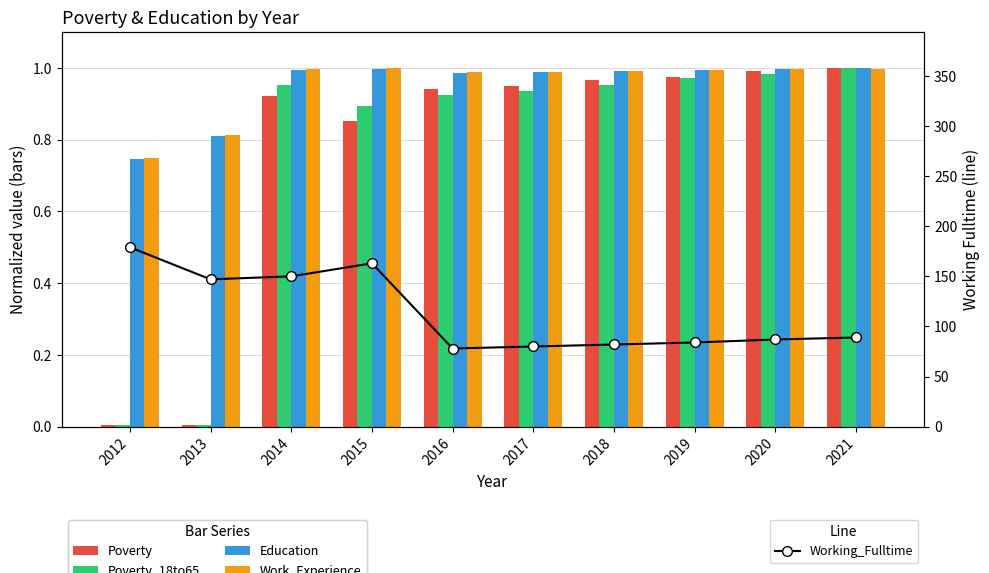

Rank the series by their maximum value, from lowest to highest.

Poverty, Poverty_18to65, Education, Work_Experience, Working_Fulltime